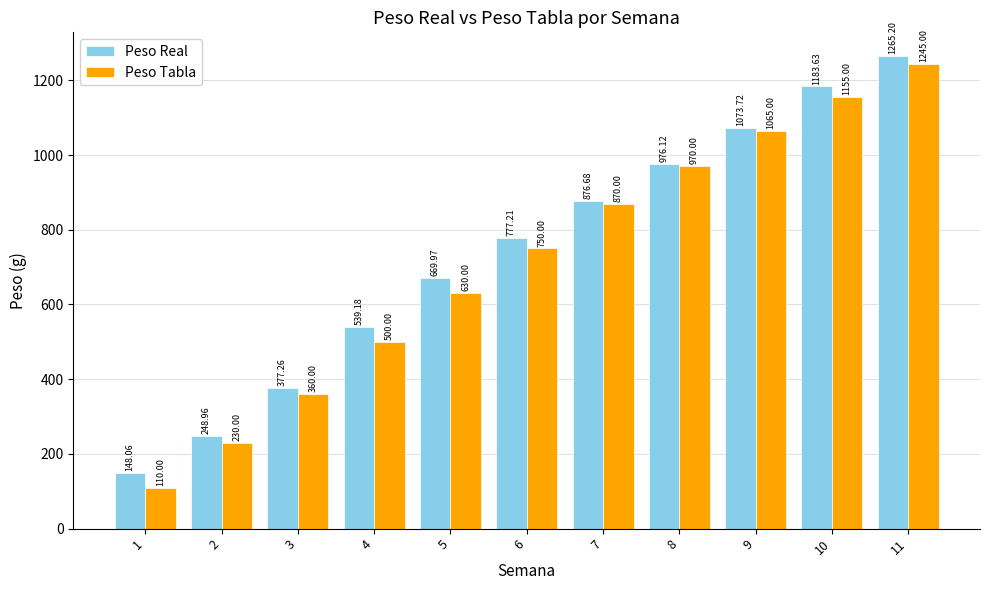

What is the difference between the Peso Tabla values at 7 and 8?

100.0